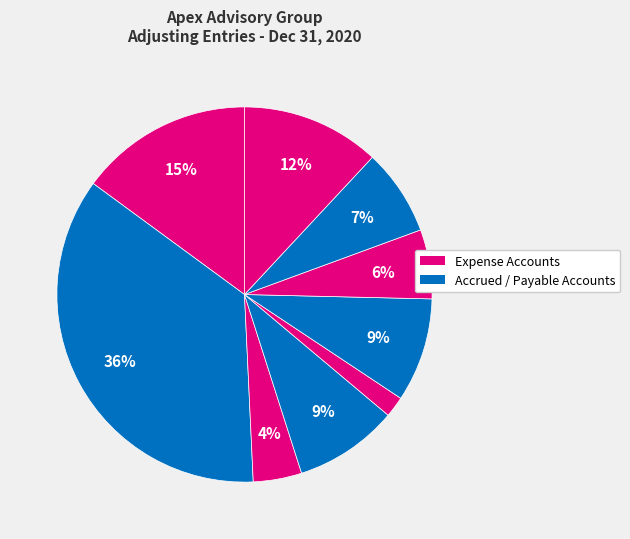

How many segments does this pie chart have?

9